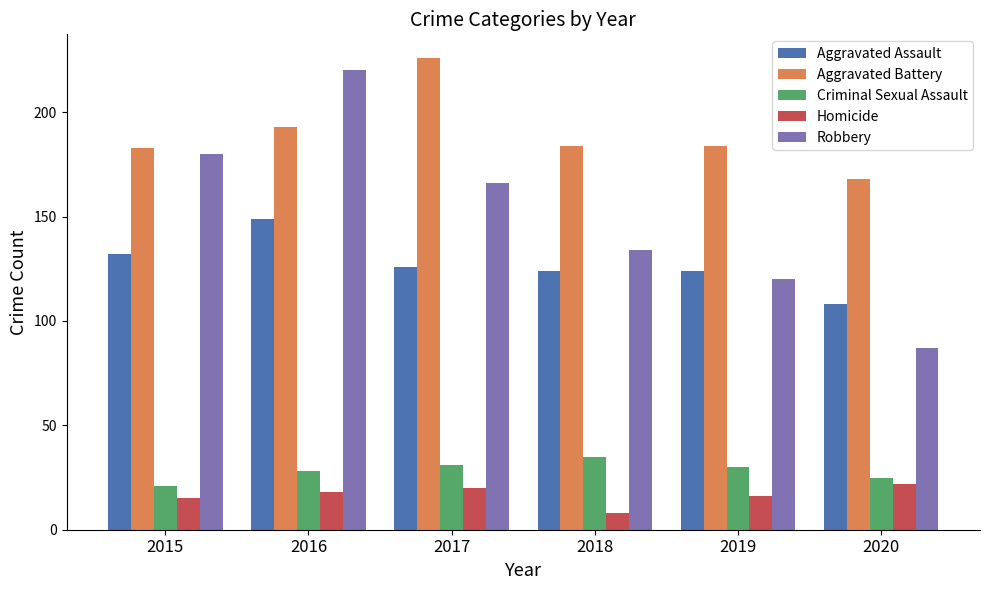

Which series has the widest spread of values?

Robbery